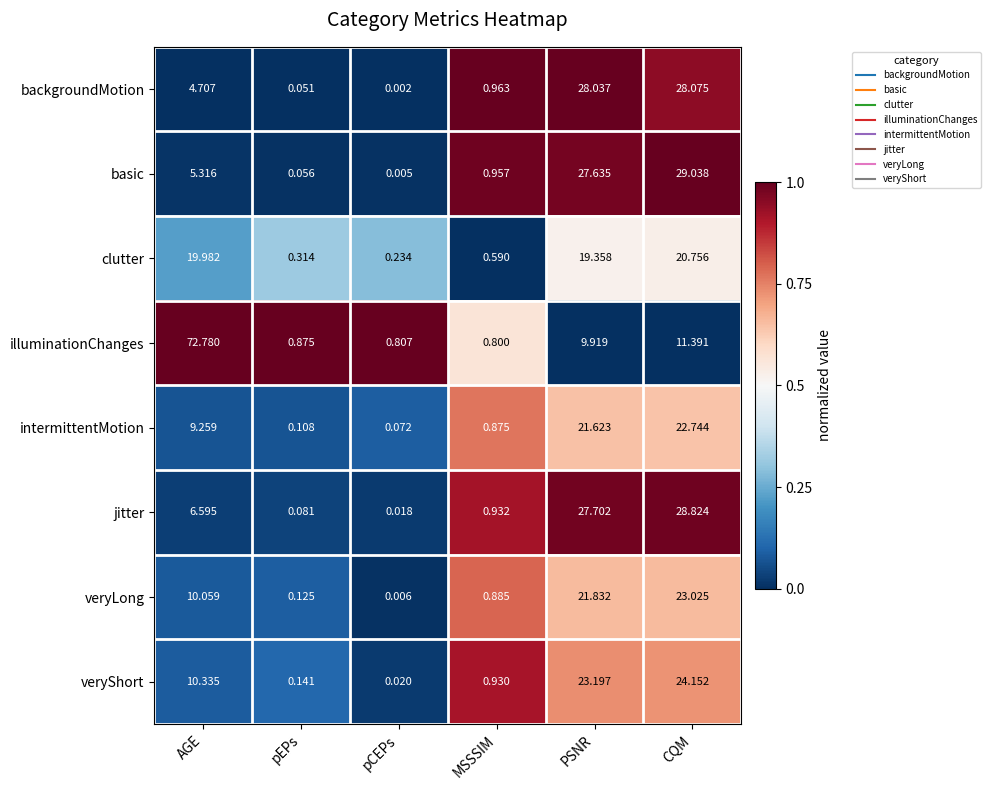

Reading left to right, what are all the values shown in this chart?

row_0: 0.0	0.0	0.0	1.0	1.0	0.9
row_1: 0.0	0.0	0.0	1.0	1.0	1.0
row_2: 0.2	0.3	0.3	0.0	0.5	0.5
row_3: 1.0	1.0	1.0	0.6	0.0	0.0
row_4: 0.1	0.1	0.1	0.8	0.6	0.6
row_5: 0.0	0.0	0.0	0.9	1.0	1.0
row_6: 0.1	0.1	0.0	0.8	0.7	0.7
row_7: 0.1	0.1	0.0	0.9	0.7	0.7